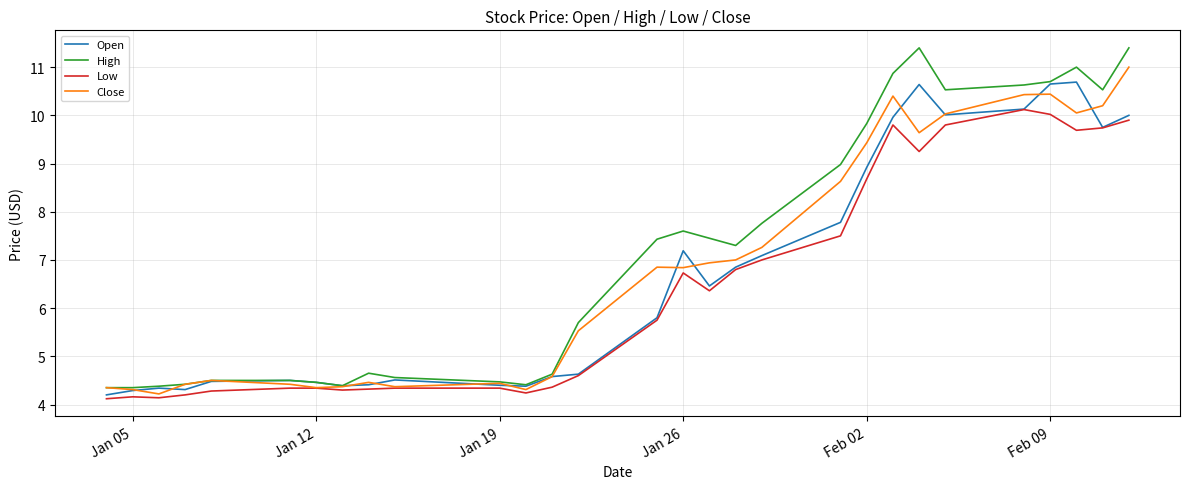

What is the smallest value displayed?

4.1